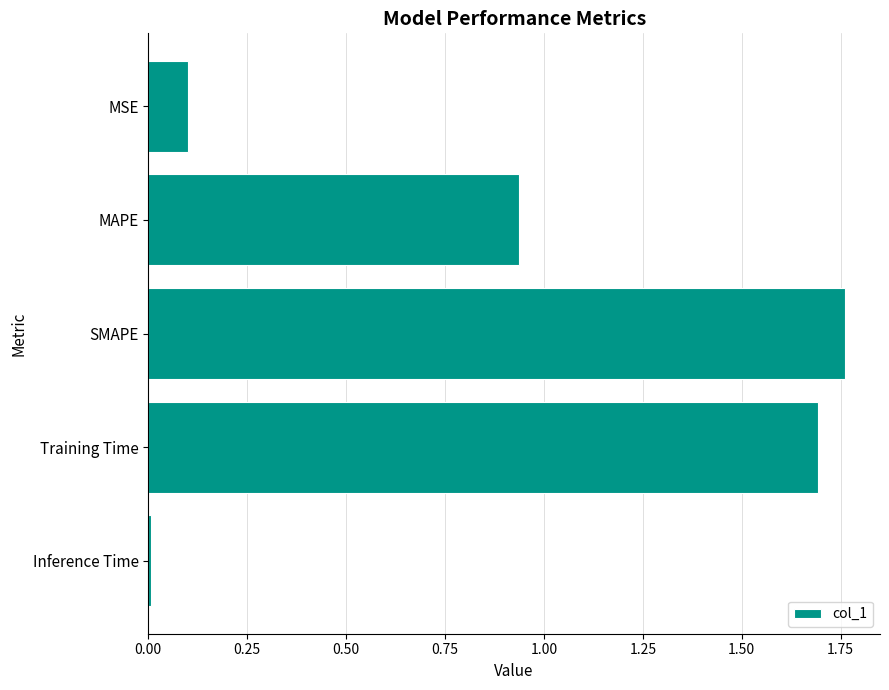

List the labels in order of value, largest first.

SMAPE, Training Time, MAPE, MSE, Inference Time